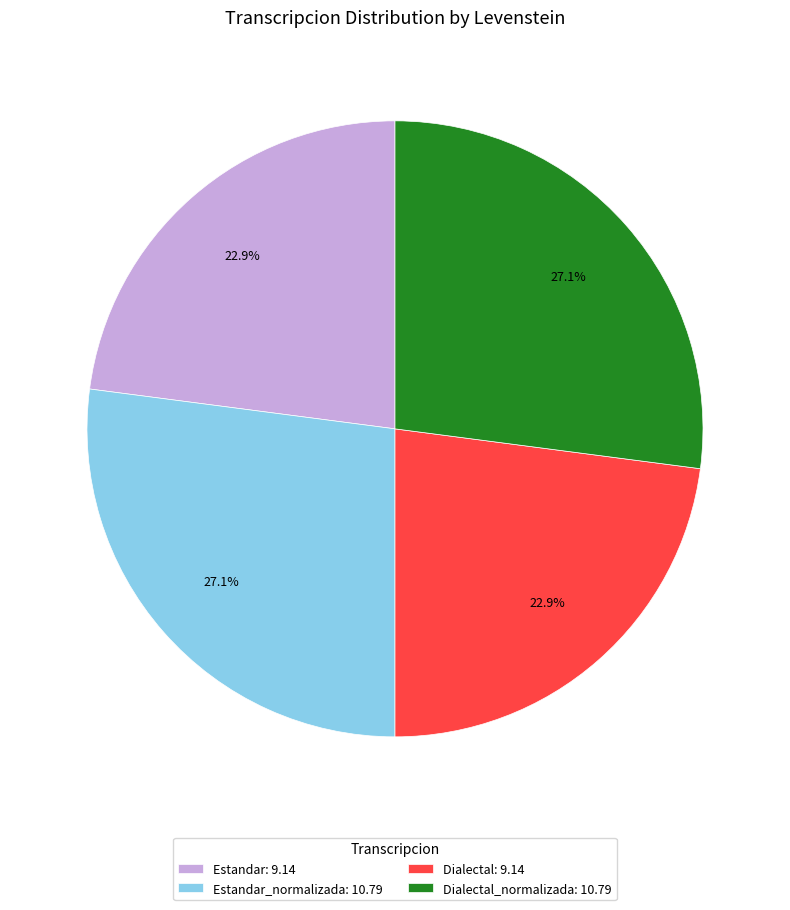

To the nearest percent, what is the average slice percentage?

25%